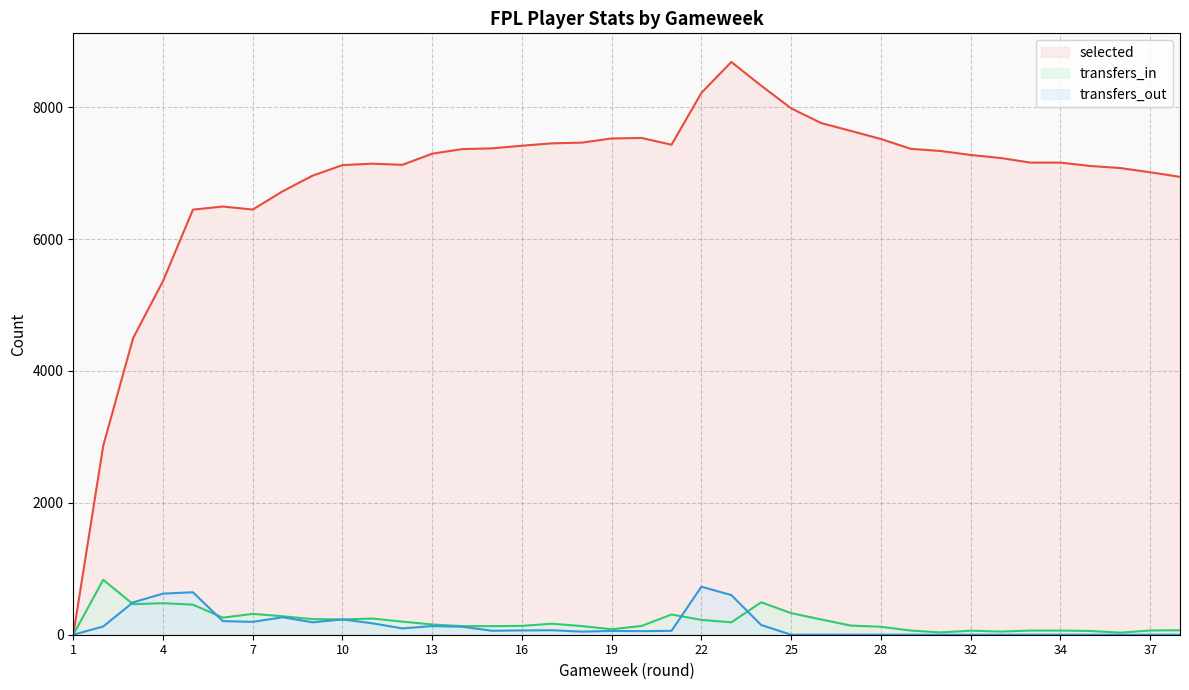

Which category has the highest value across all series?

23